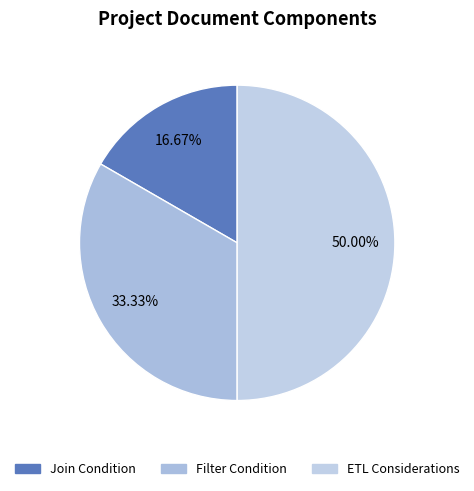

Rank the categories by value from lowest to highest.

Join Condition, Filter Condition, ETL Considerations